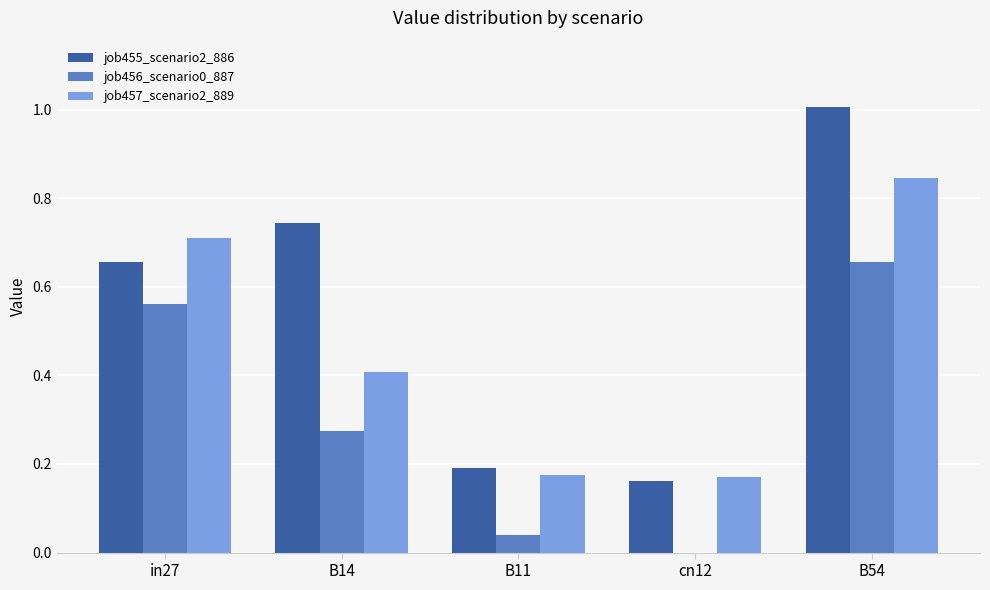

What is the sum of all job455_scenario2_886 values?

2.8